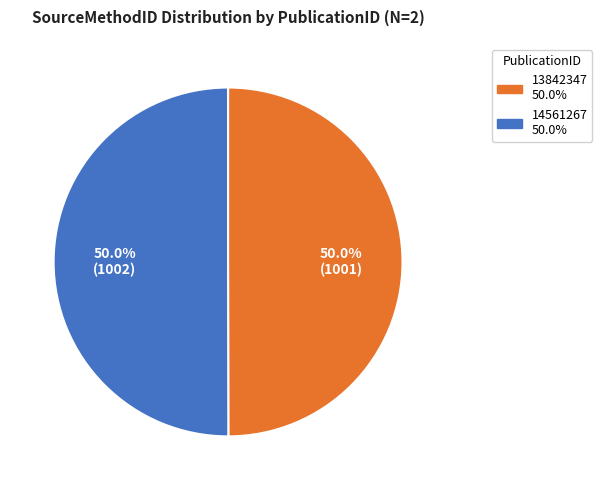

Approximately how many times larger is the value at 13842347 compared to 14561267?

1.0